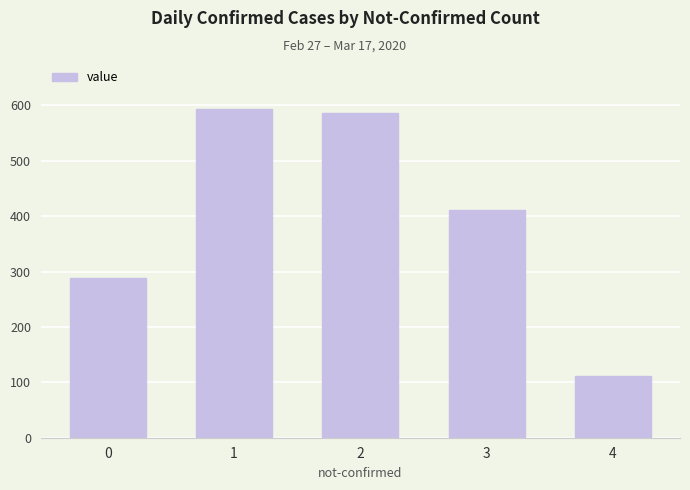

What is the difference between the maximum and minimum values?

482